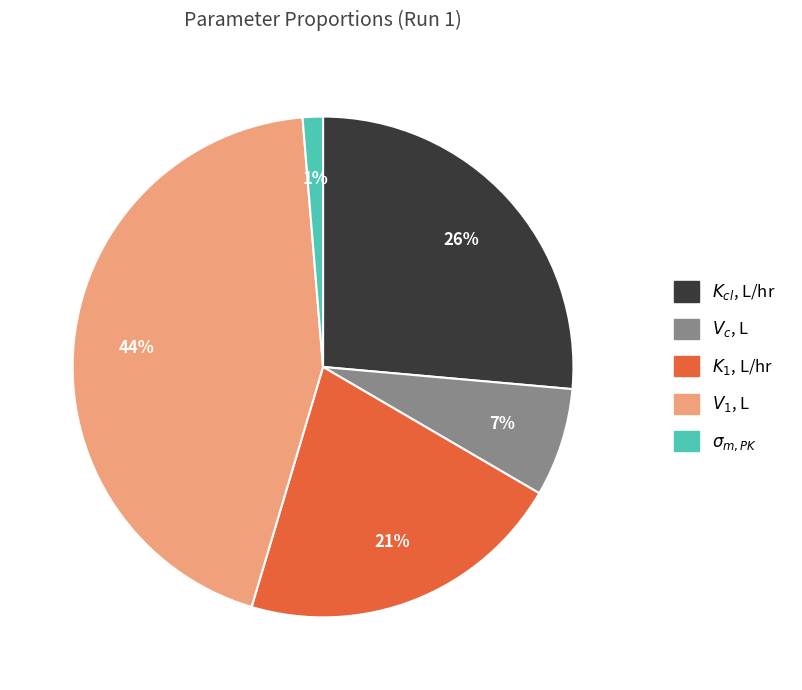

To the nearest percent, what is the difference between the largest and smallest slice percentages?

43%